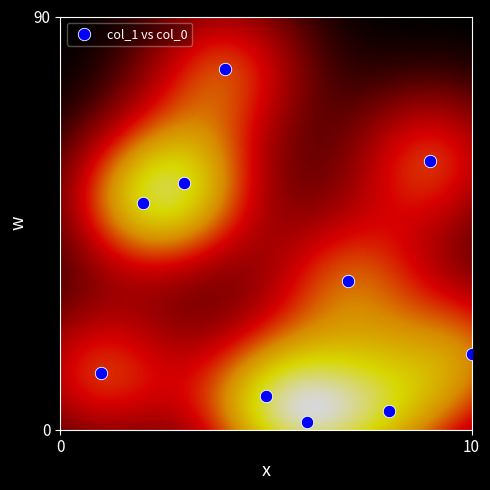

What is the average Y value?

31.4